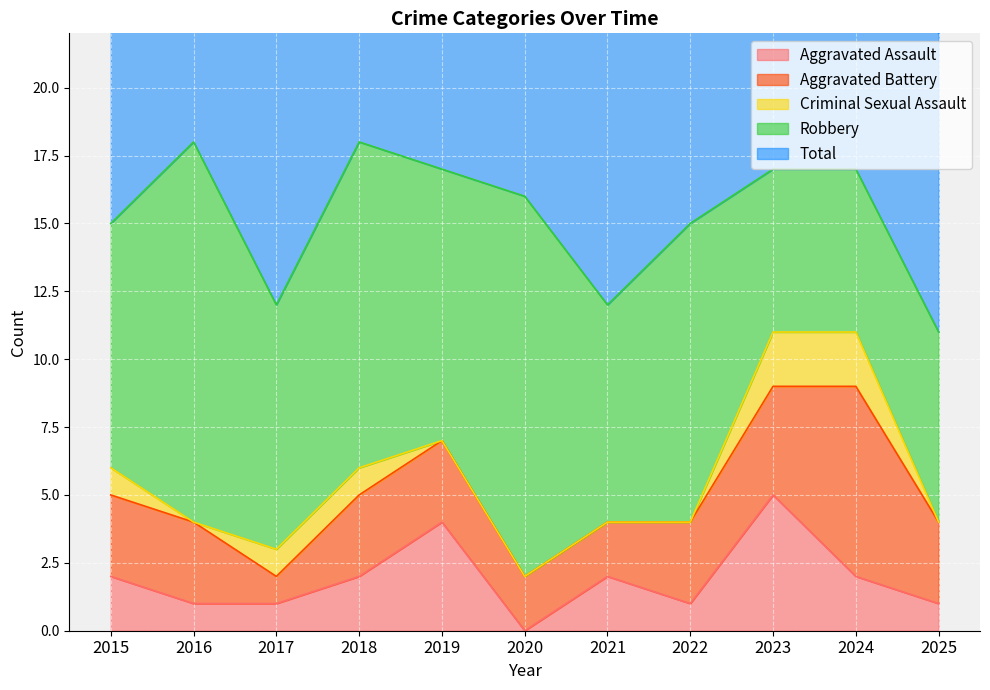

Which series has the widest spread of values?

Robbery